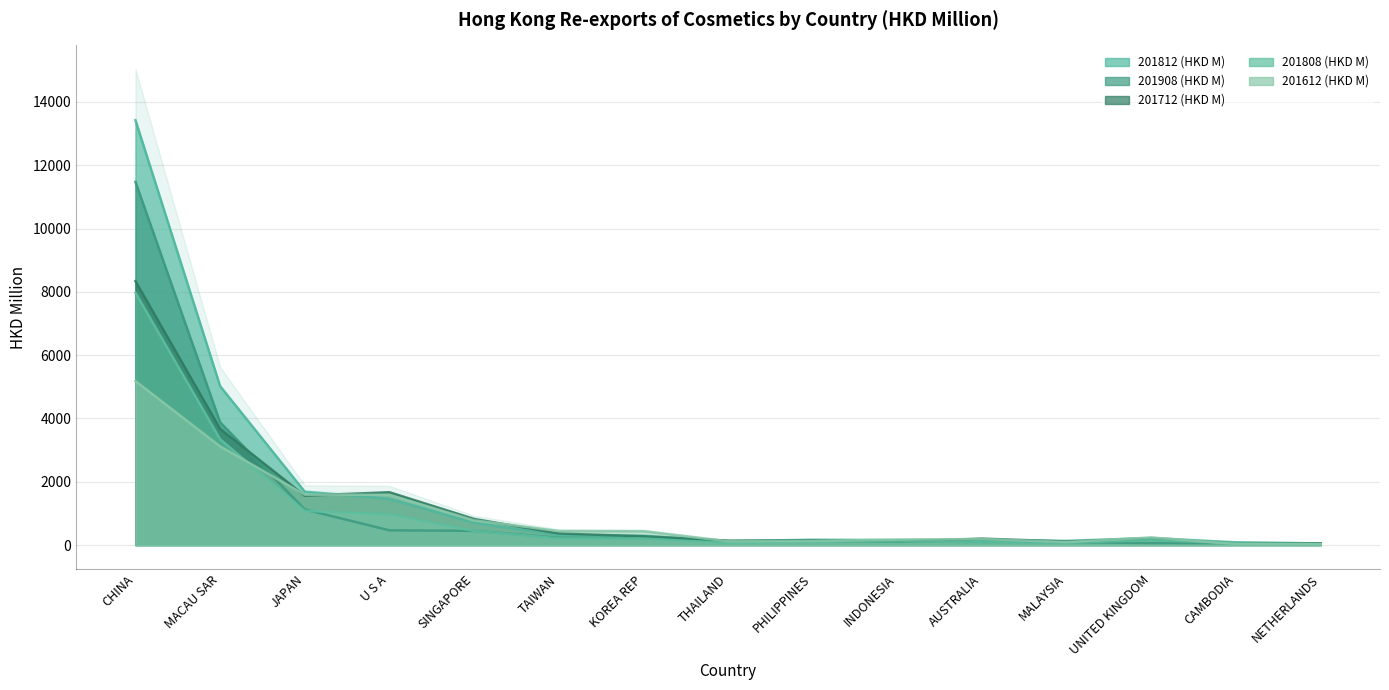

At which category is the sum across all series the highest?

CHINA